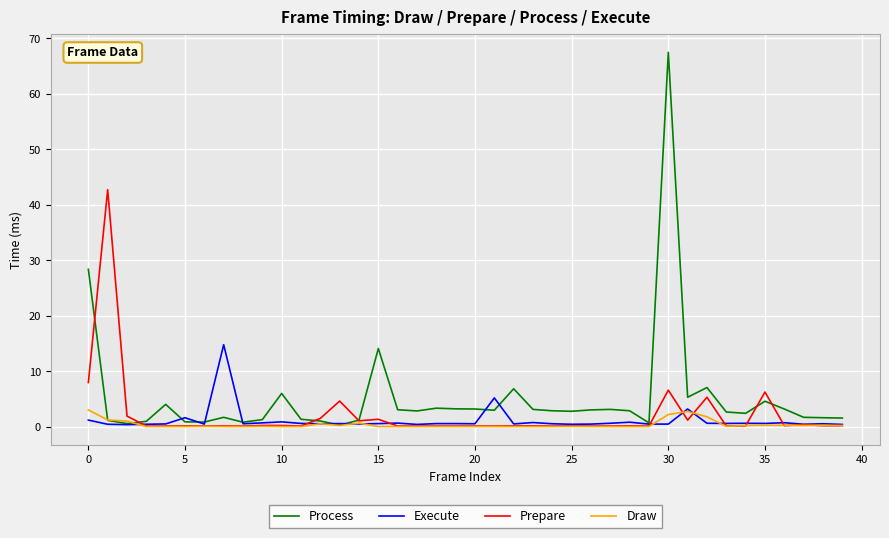

What is the maximum value for Draw?

3.0